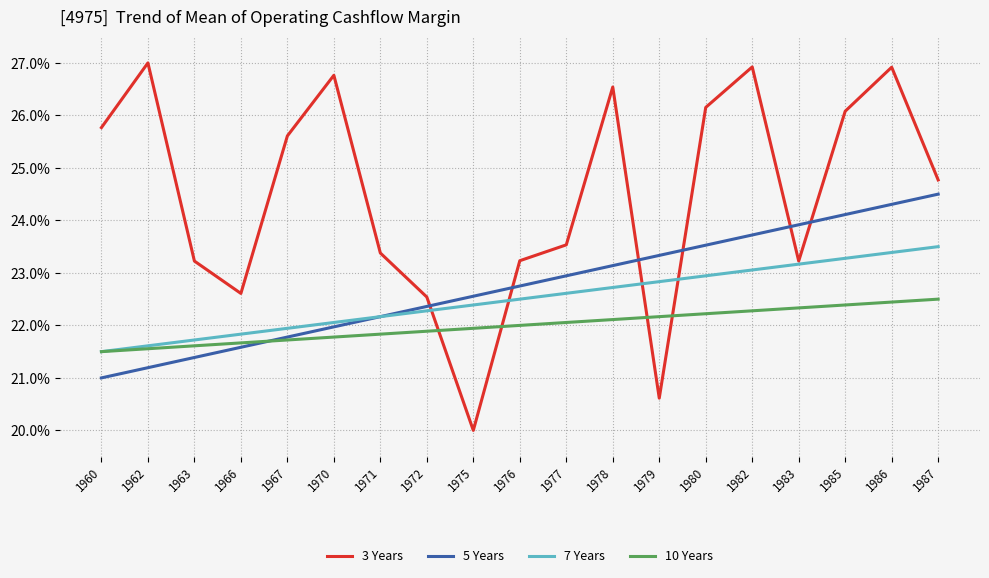

How many intersections are there between 10 Years and 3 Years?

4